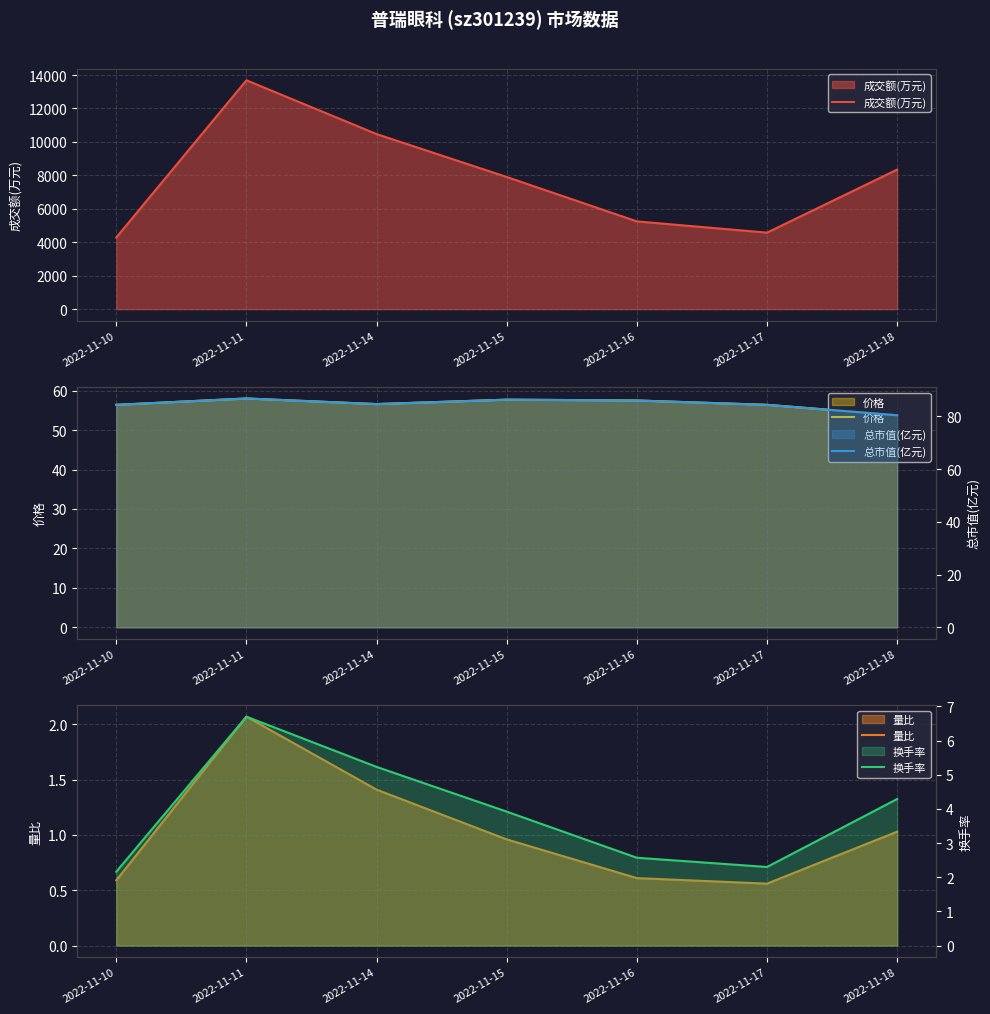

At which category does 价格 reach its first local valley?

2022-11-14